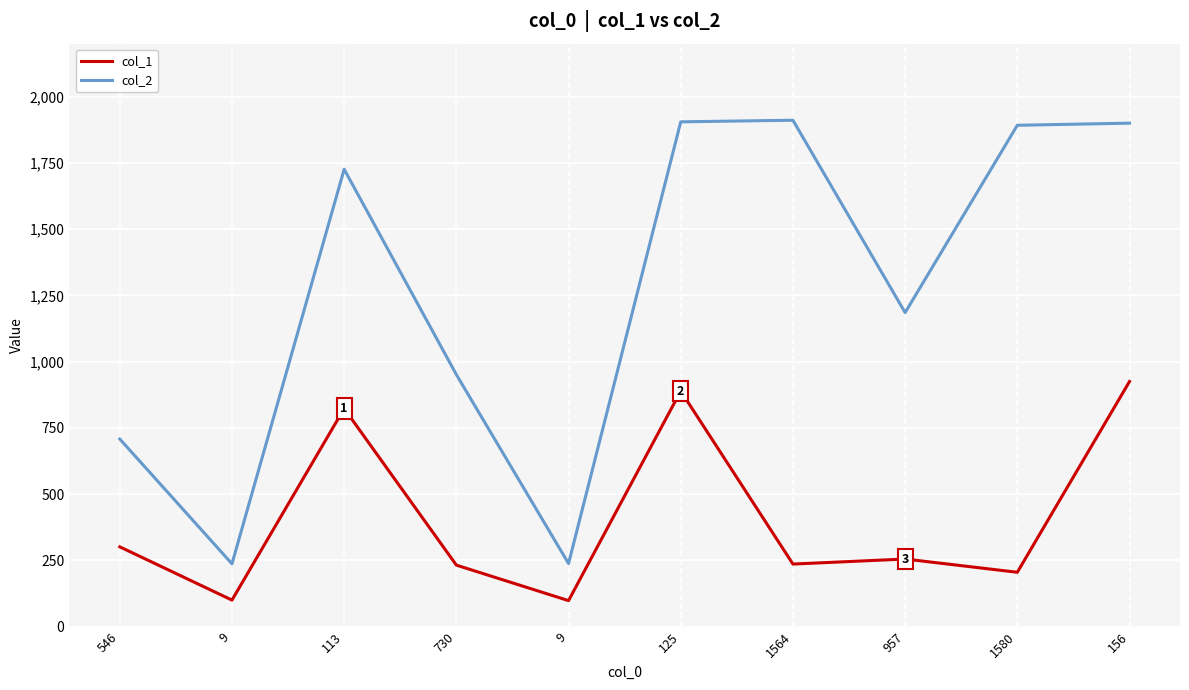

Read the col_1 value at 125.

889